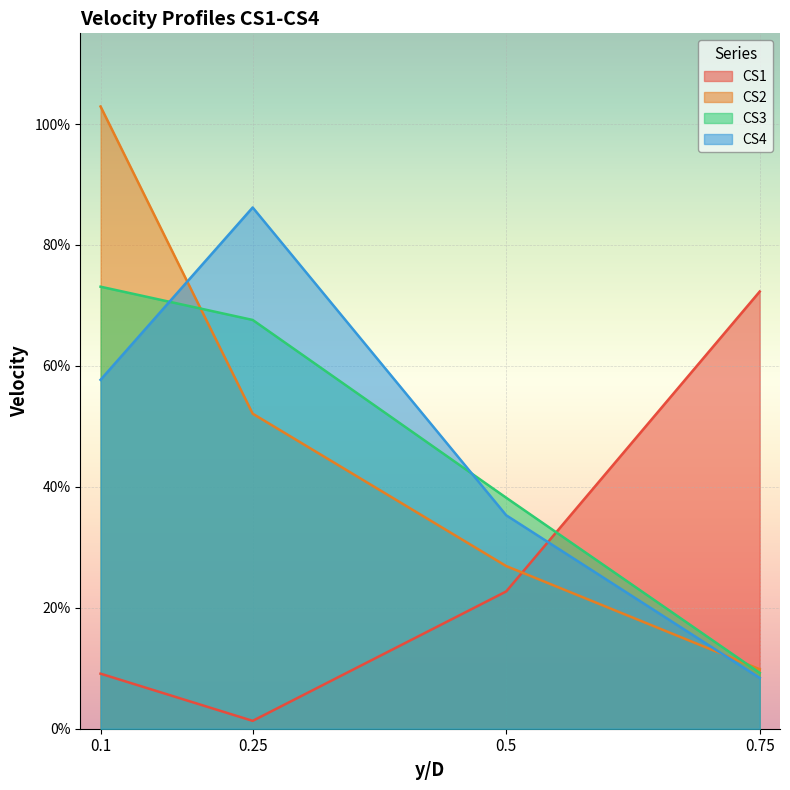

How many data points does each series have?

4